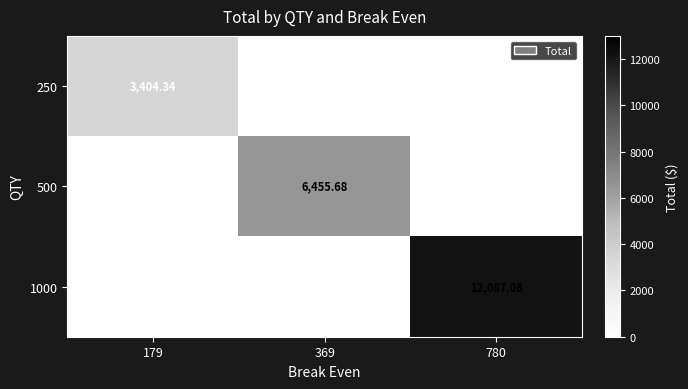

Is the value of 500 at 369 greater than the value of 1000 at 780?

No